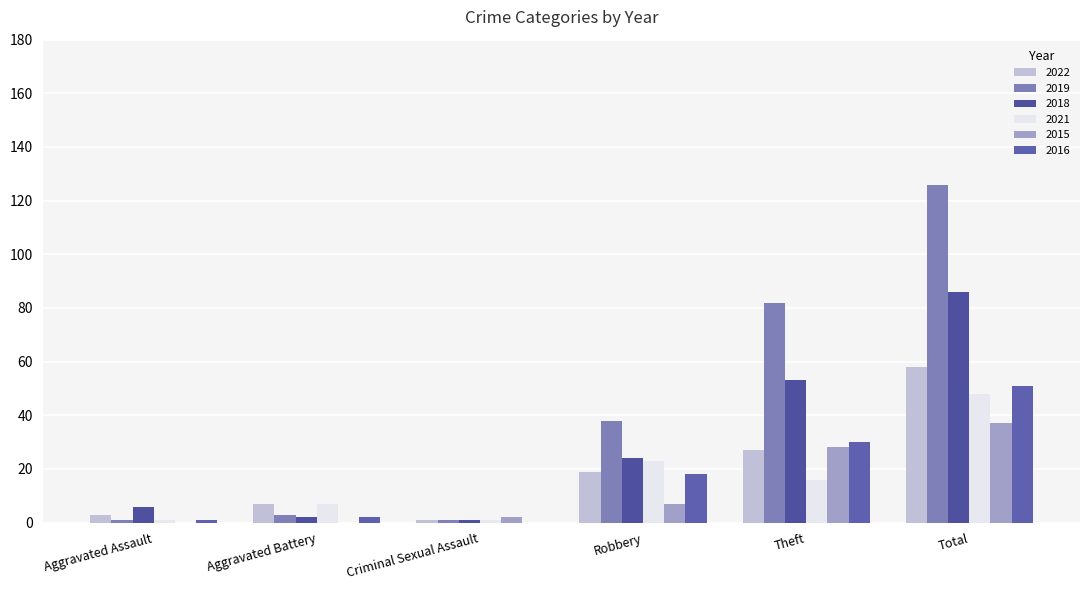

Count the number of data series in this chart.

6